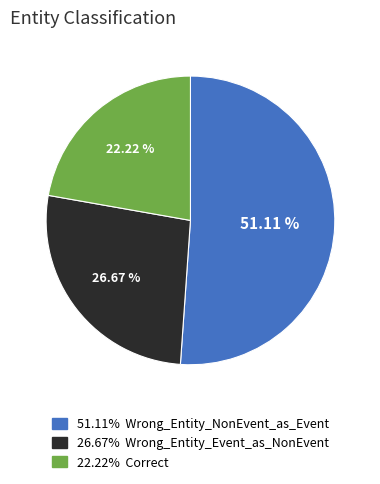

How many slices are in this pie chart?

3